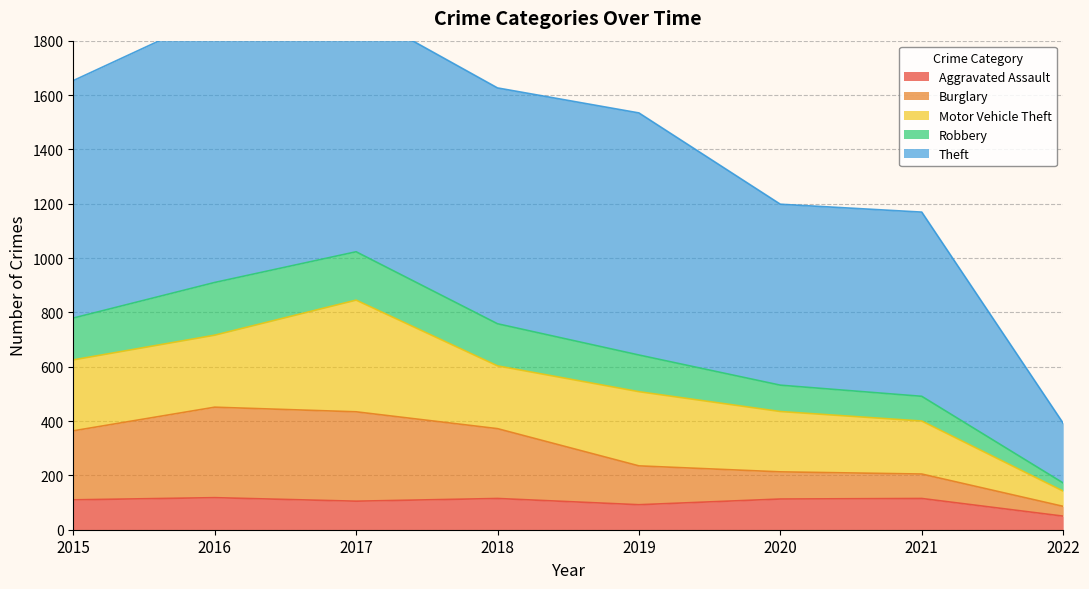

What is the lowest value of the Aggravated Assault series?

50